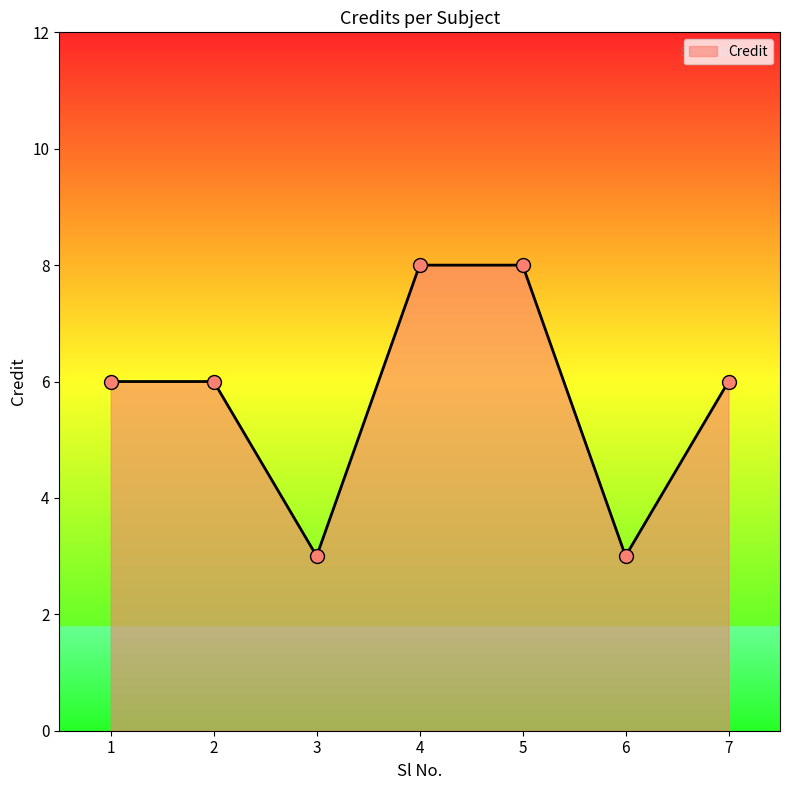

What is the change in value from 5 to 6?

-5